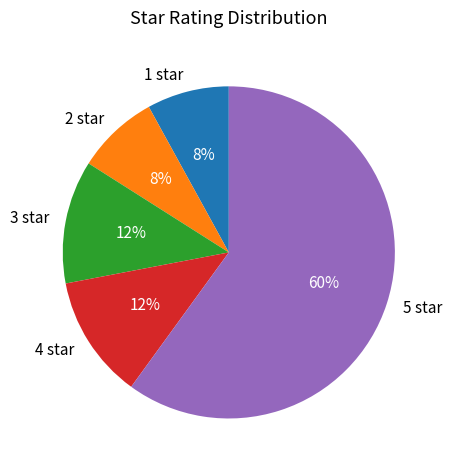

The 4 star slice represents 5% of the pie. True or false?

False